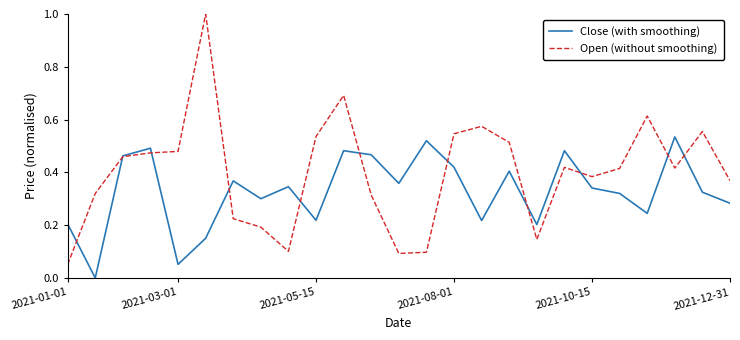

What is the maximum value shown in the chart?

1.0